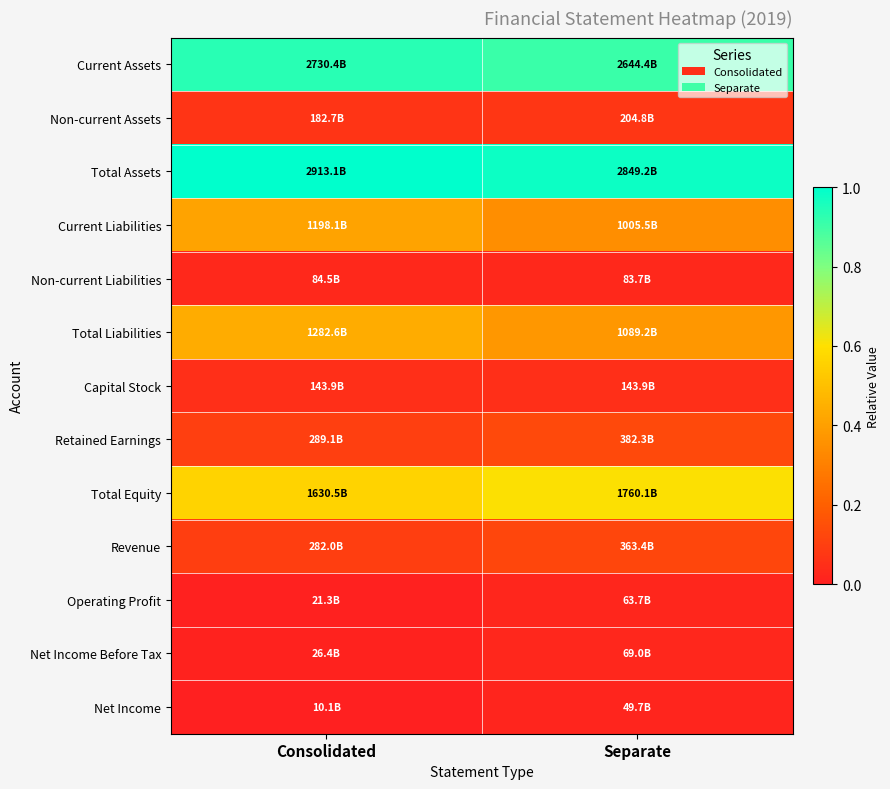

Which category has the highest value across all series?

Consolidated